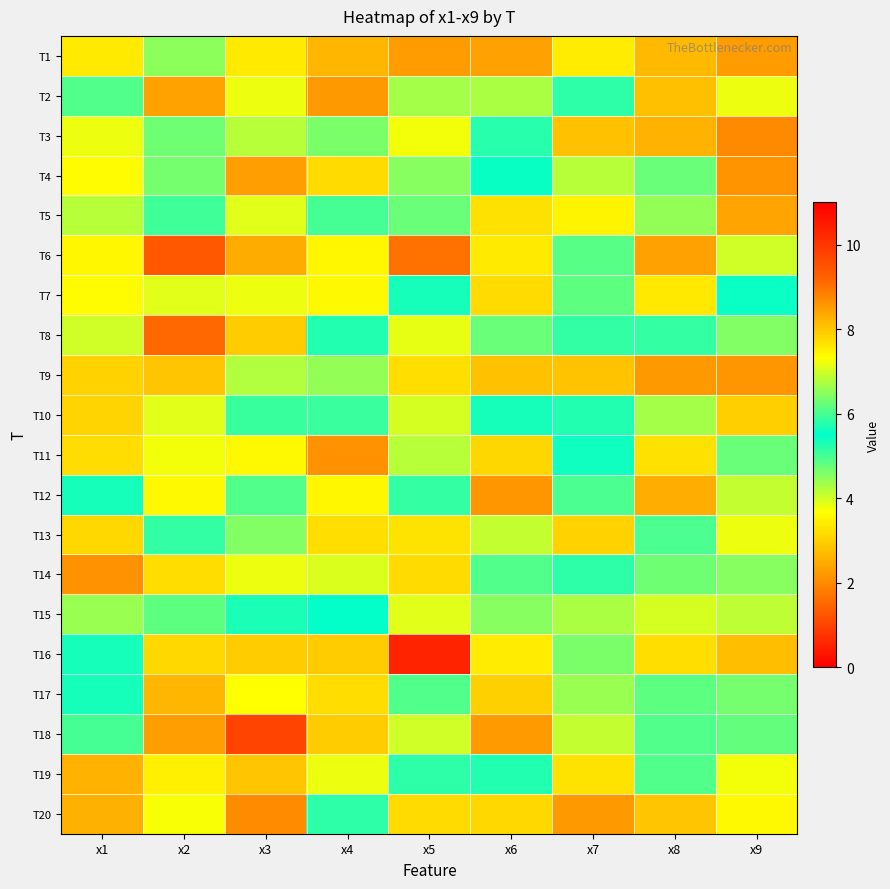

At which category does the chart reach its peak across all series?

x5